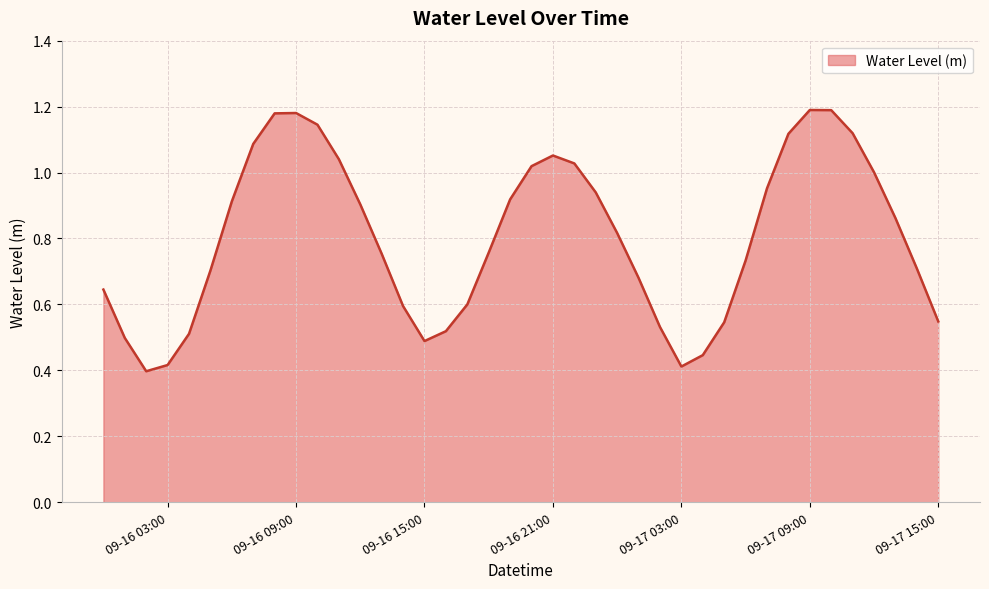

True or false: the data shows 0.3 at 09-16 15:00.

False